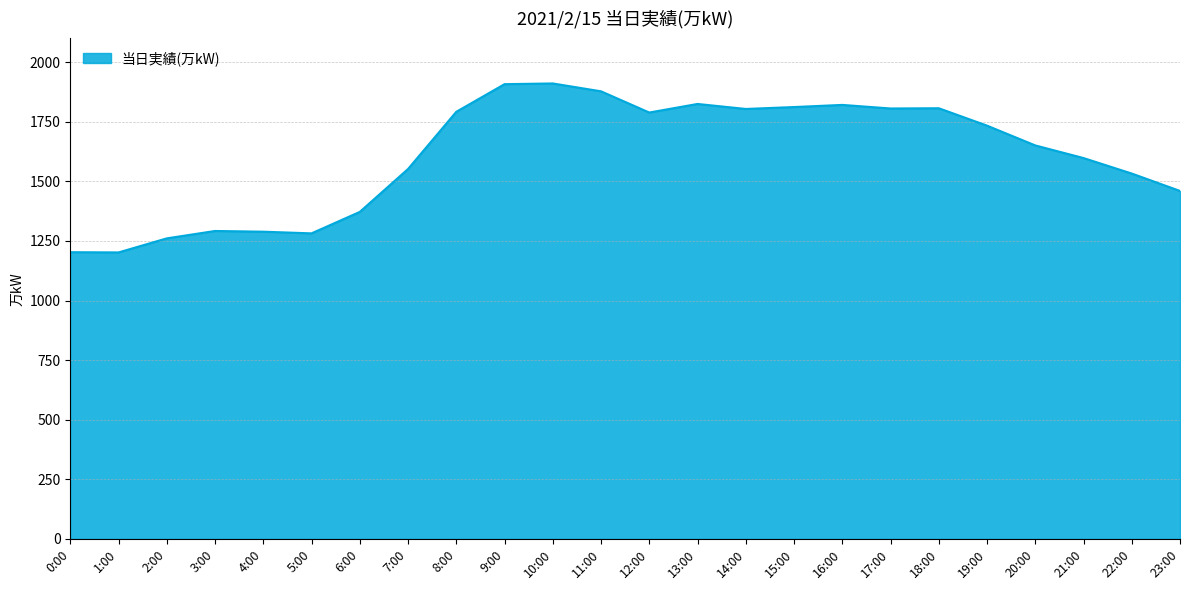

What is the difference between the maximum and minimum values?

709